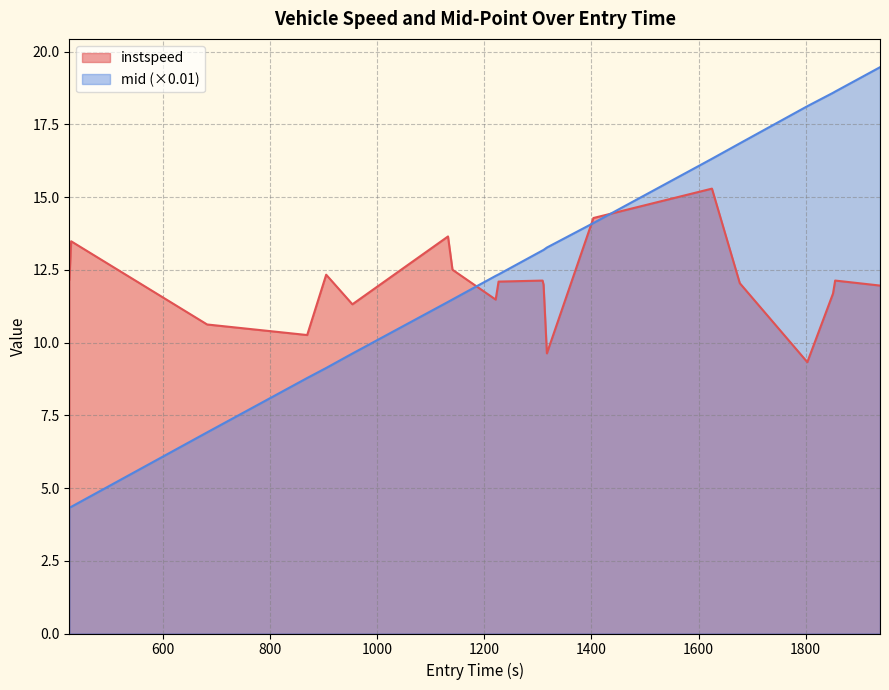

What is the minimum value shown in the chart?

4.3